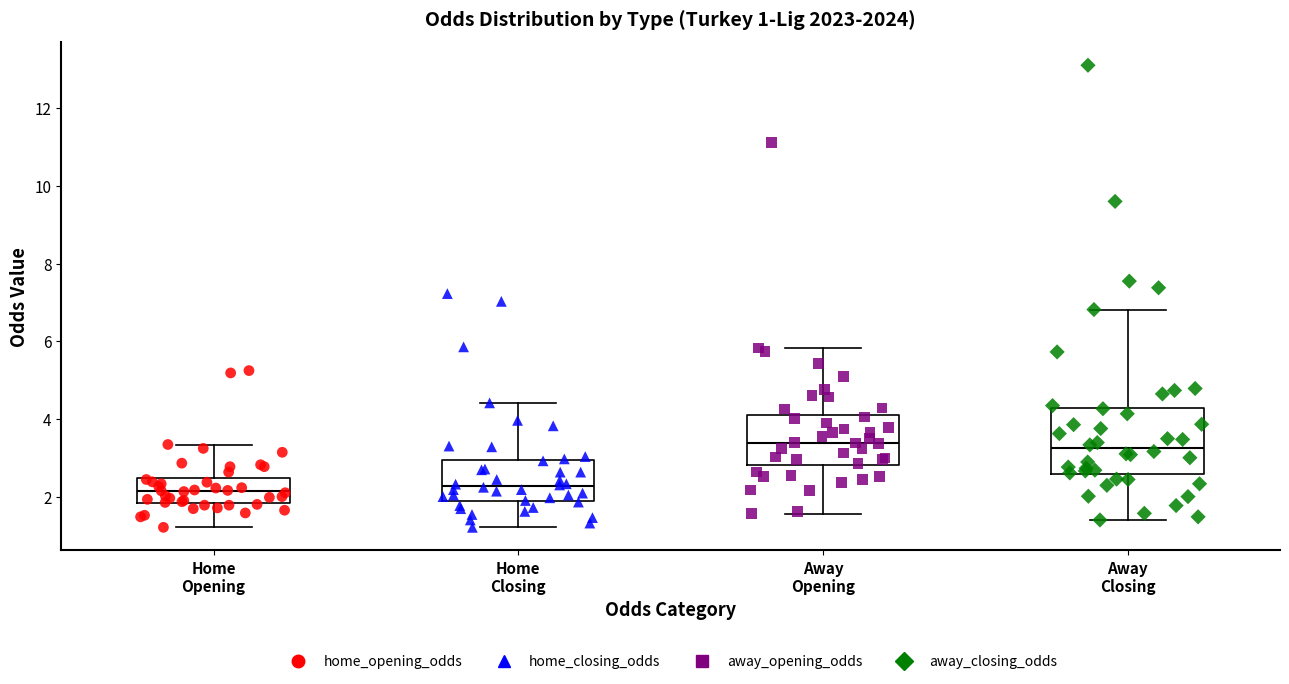

Comparing the boxes themselves (not the whiskers), which one is the tallest?

Away Closing